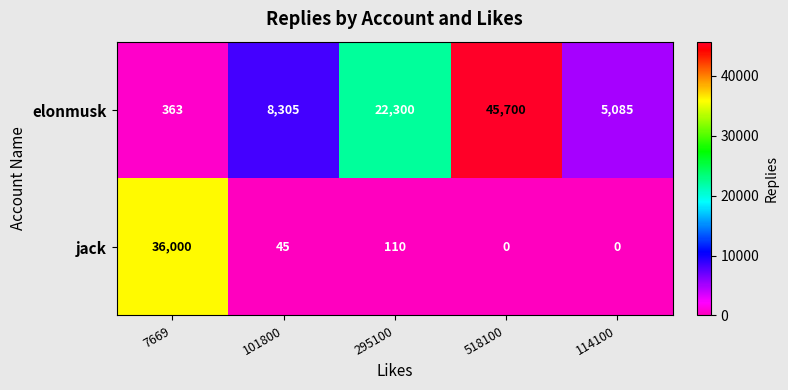

Which series has the widest spread of values?

elonmusk